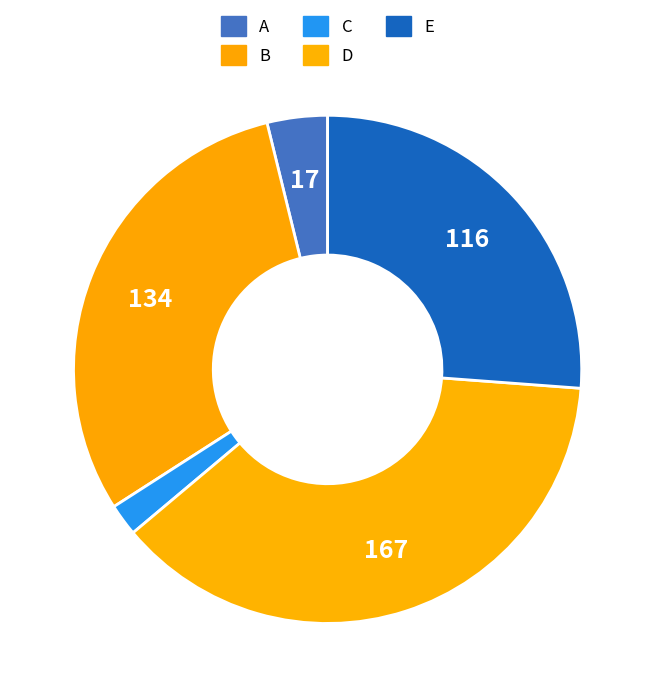

True or false: D accounts for 43% of the total.

False